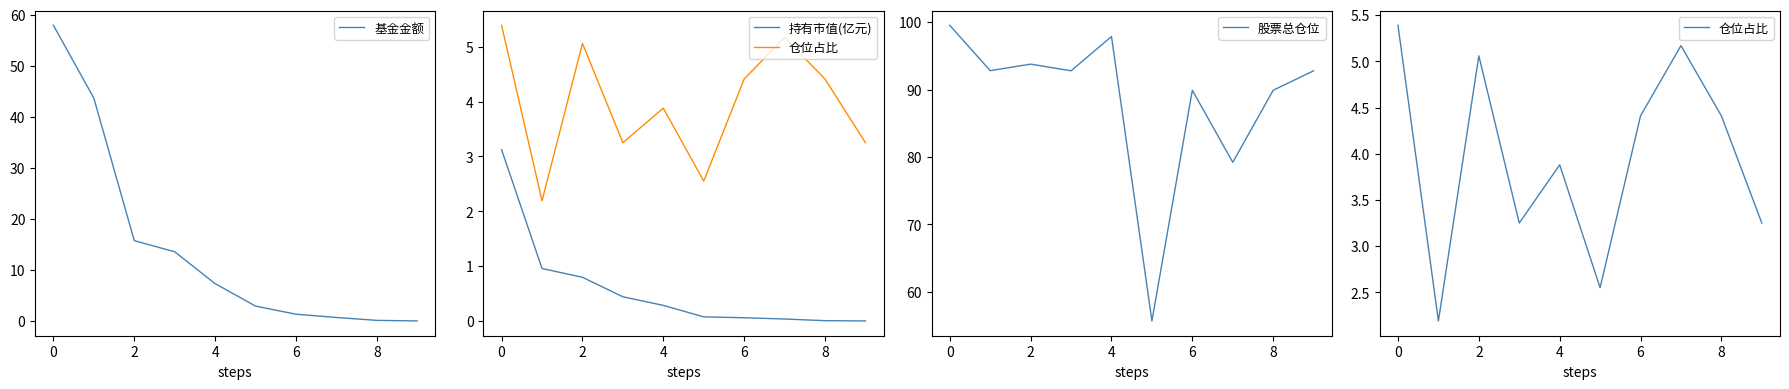

The value of 股票总仓位 at 8 is 46.5. True or false?

False